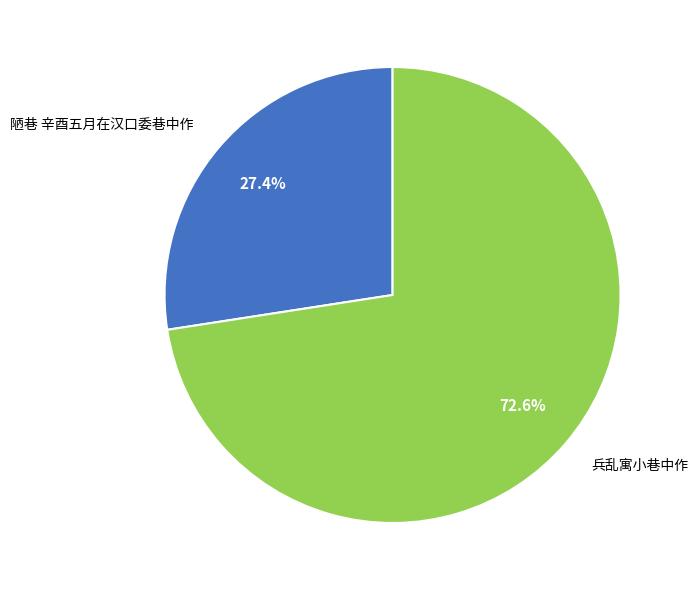

Which slice is the largest?

兵乱寓小巷中作